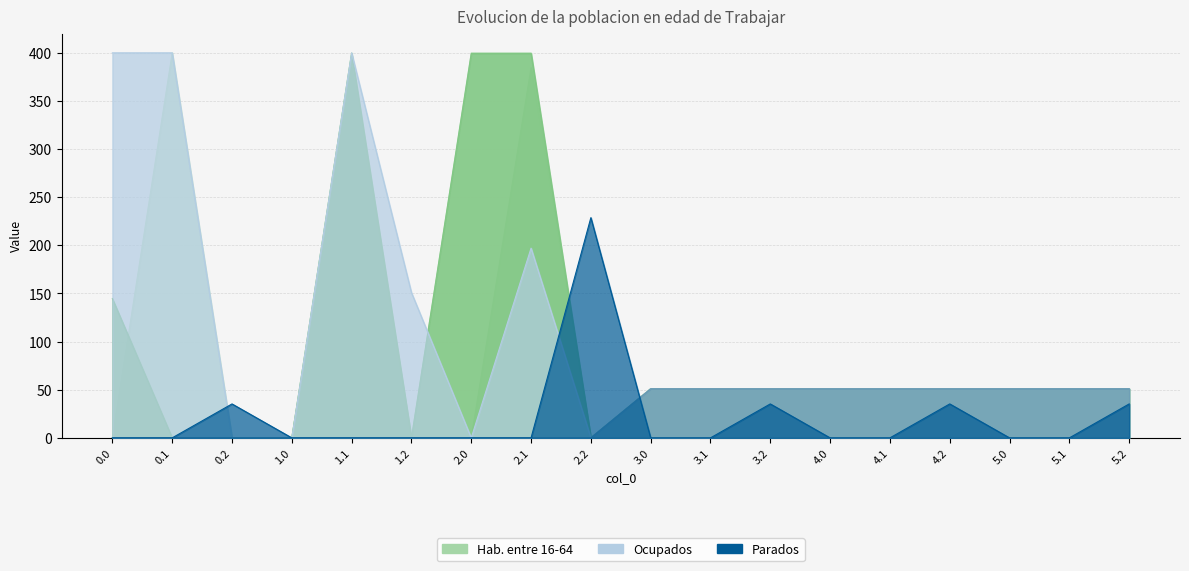

True or false: col_24 has more than 1 interior local peaks.

False